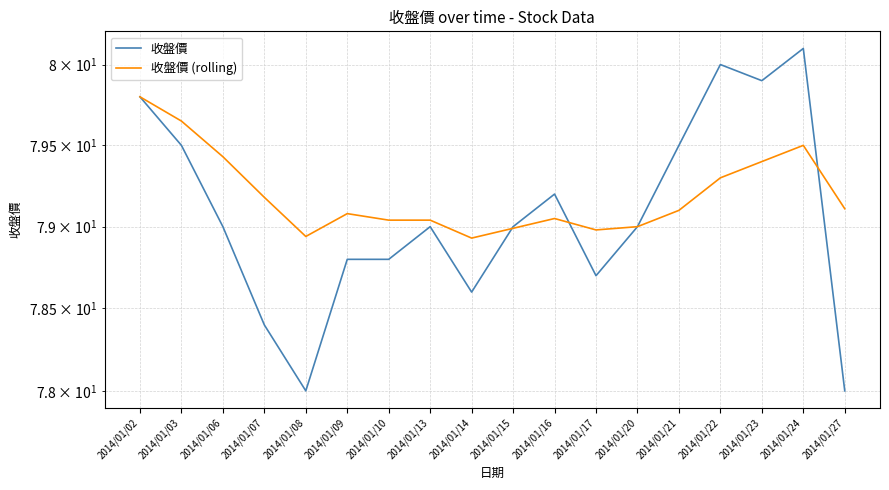

Reading right to left, transcribe all the data shown in this chart.

收盤價: 78.0	80.1	79.9	80.0	79.5	79.0	78.7	79.2	79.0	78.6	79.0	78.8	78.8	78.0	78.4	79.0	79.5	79.8
收盤價 (rolling): 79.1	79.5	79.4	79.3	79.1	79.0	79.0	79.0	79.0	78.9	79.0	79.0	79.1	78.9	79.2	79.4	79.7	79.8